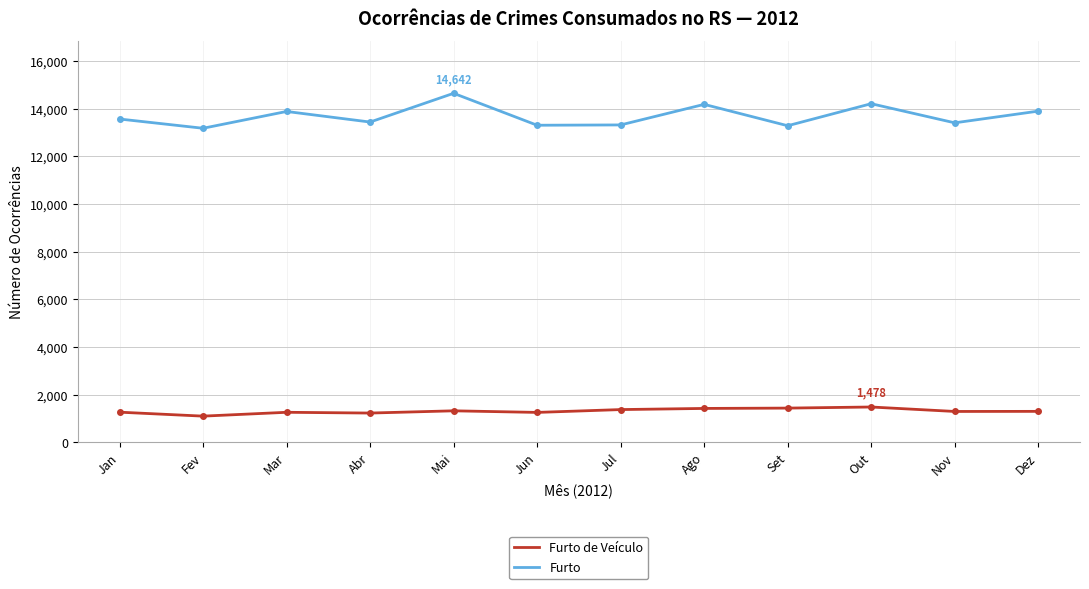

What is the approximate value of Furto de Veículo at Set?

1432